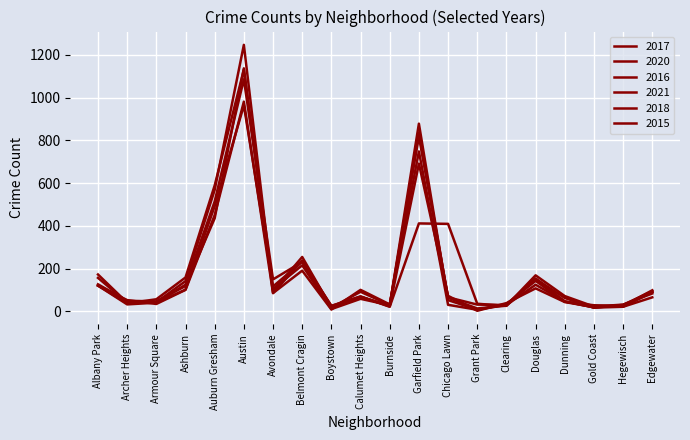

What is the difference between the highest and lowest values at Belmont Cragin?

64